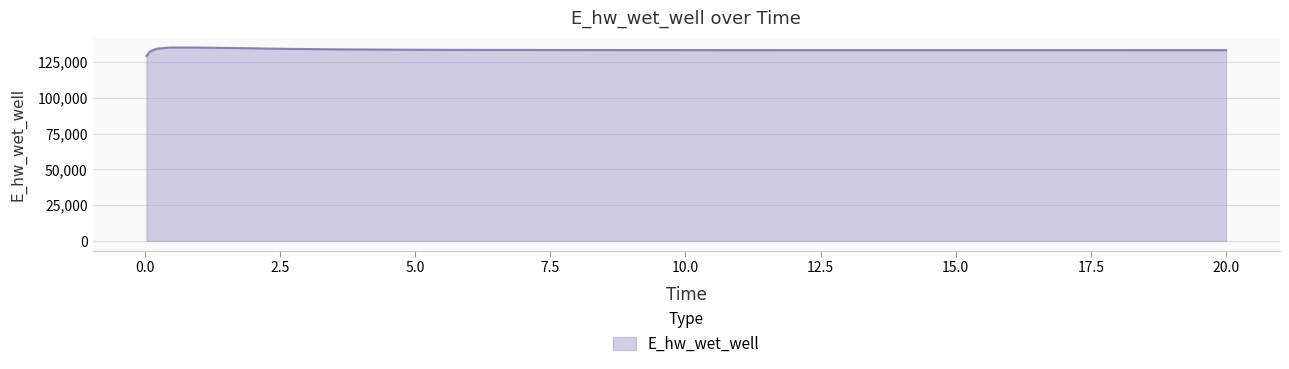

What is the maximum value shown in the chart?

135032.9